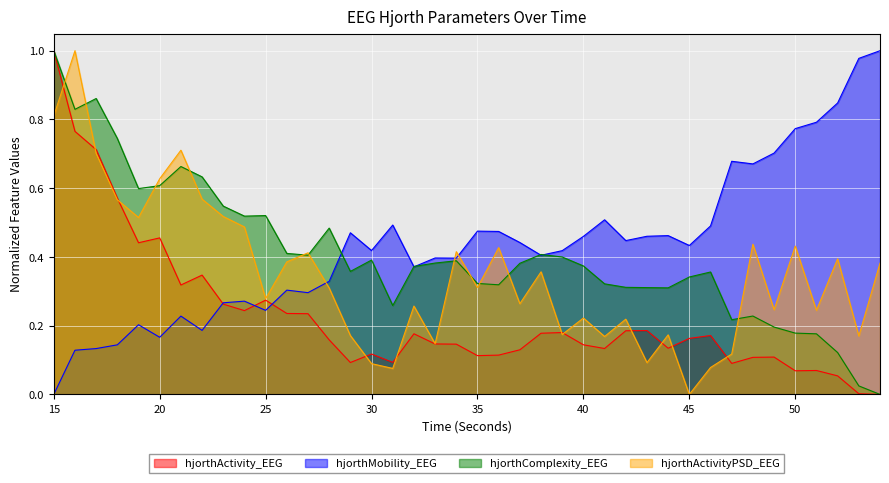

Rank the categories by hjorthActivityPSD_EEG value from highest to lowest.

16, 15, 21, 17, 20, 22, 18, 23, 19, 24, 48, 50, 36, 34, 27, 52, 26, 54, 38, 35, 28, 25, 37, 32, 49, 51, 40, 42, 39, 44, 29, 53, 41, 33, 47, 43, 30, 46, 31, 45